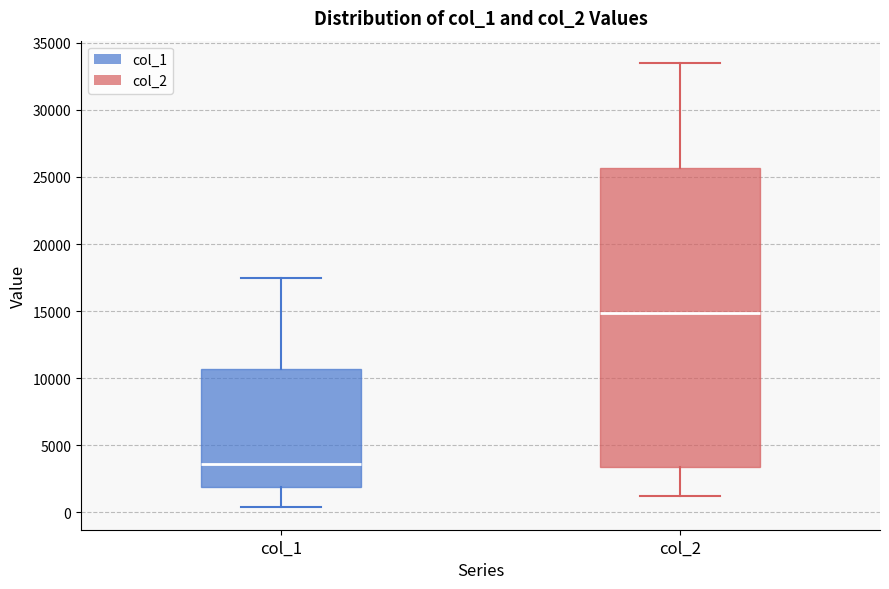

Where does the upper whisker of the box for col_1 end on the y-axis? The values are not printed on the chart, so give them approximately, as read against the axis.

17500